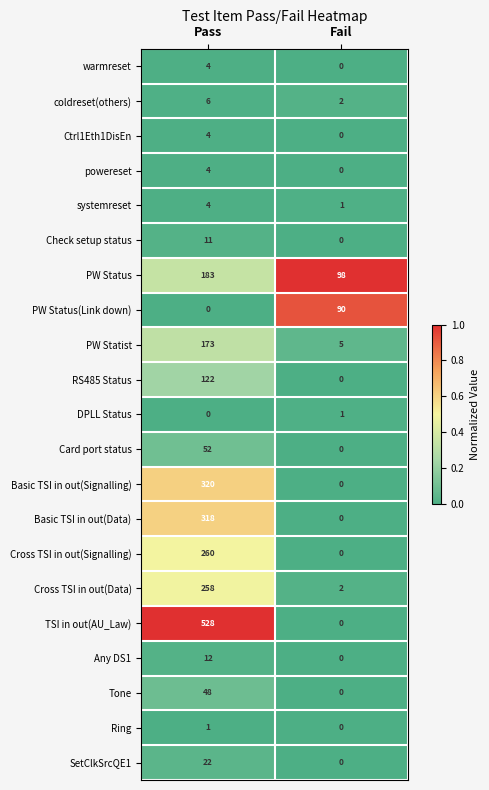

At which label does Basic TSI in out(Data) reach its minimum?

Fail